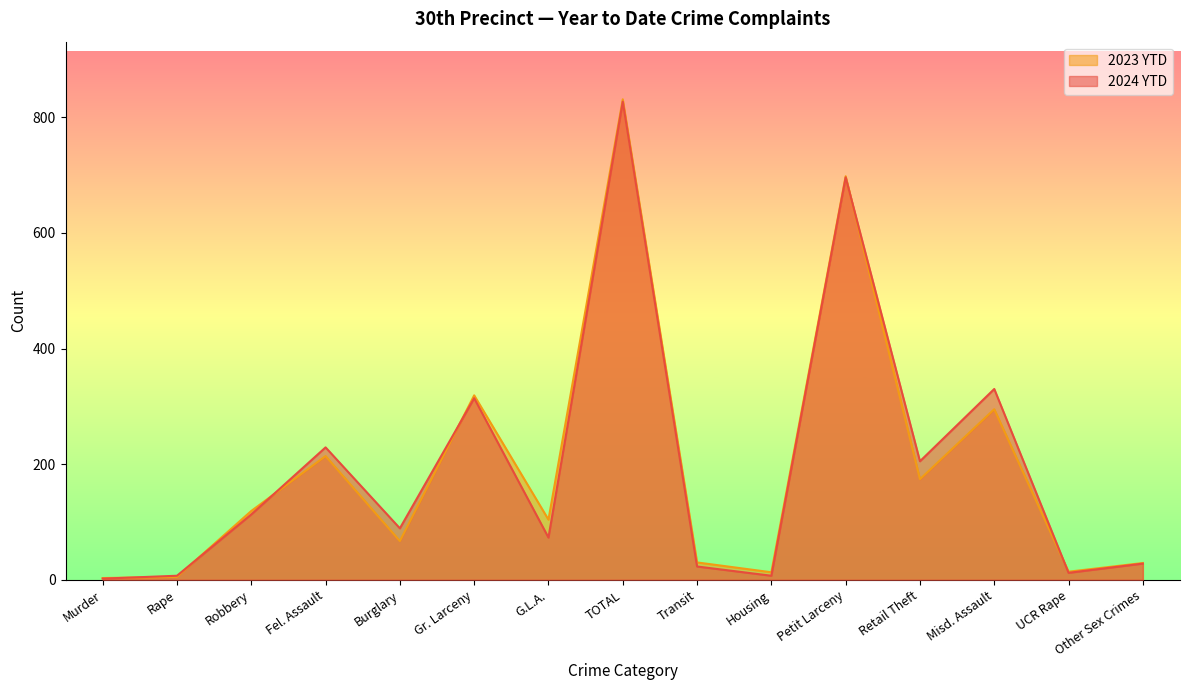

True or false: 2024 YTD and 2023 YTD cross at least once.

True